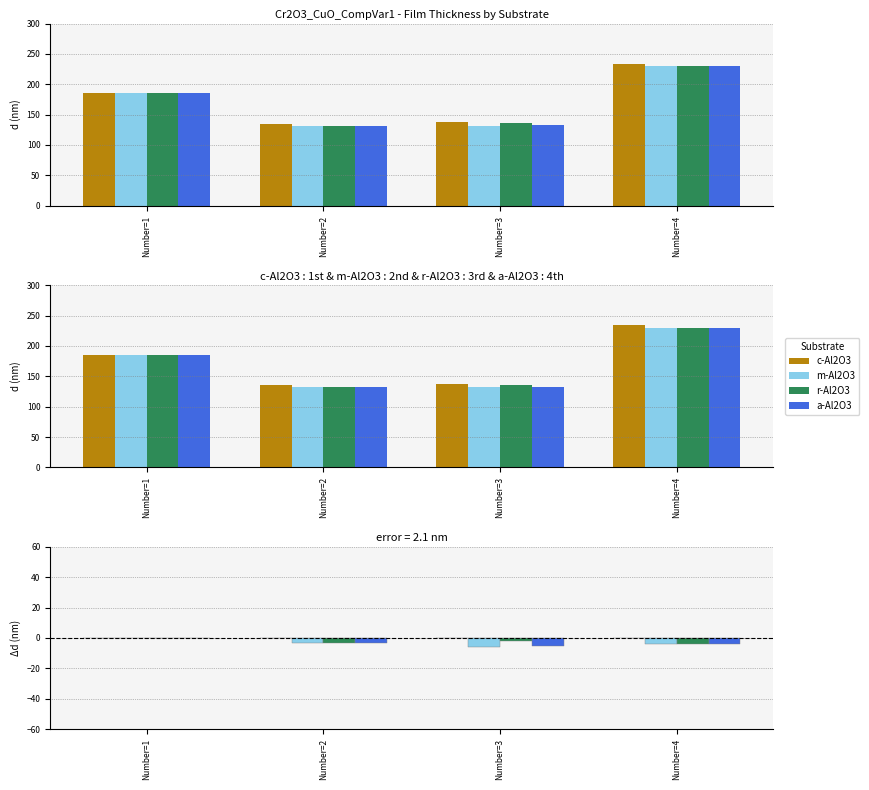

Is the value of m-Al2O3 at Number=2 greater than the value of r-Al2O3 at Number=1?

No